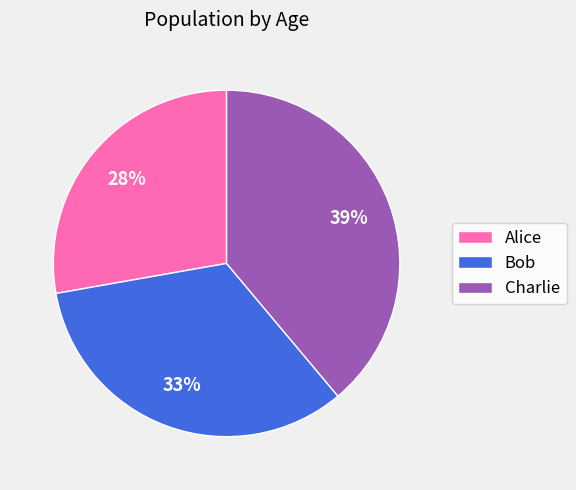

Does Alice represent more than half of the total?

No